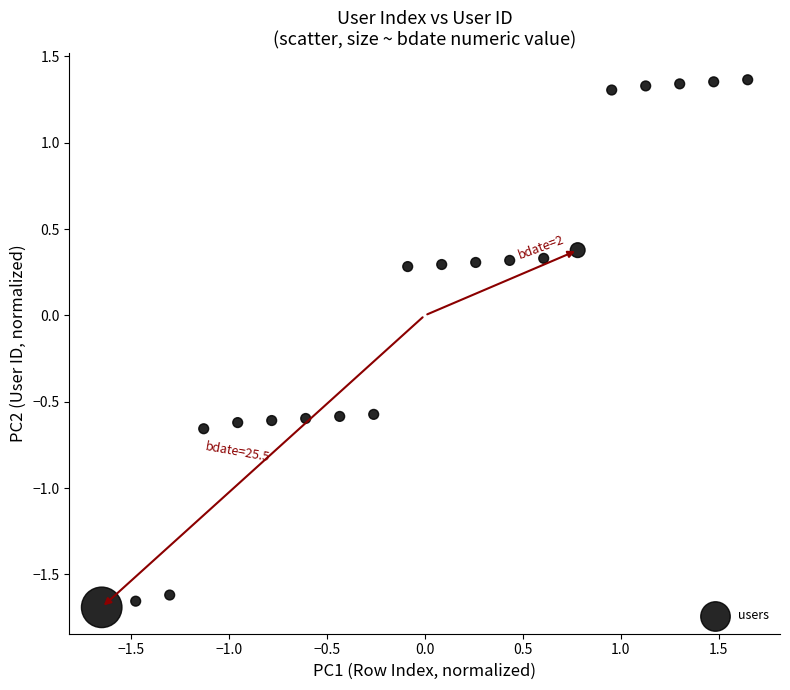

What is the range of Y values (max minus min)?

3.1